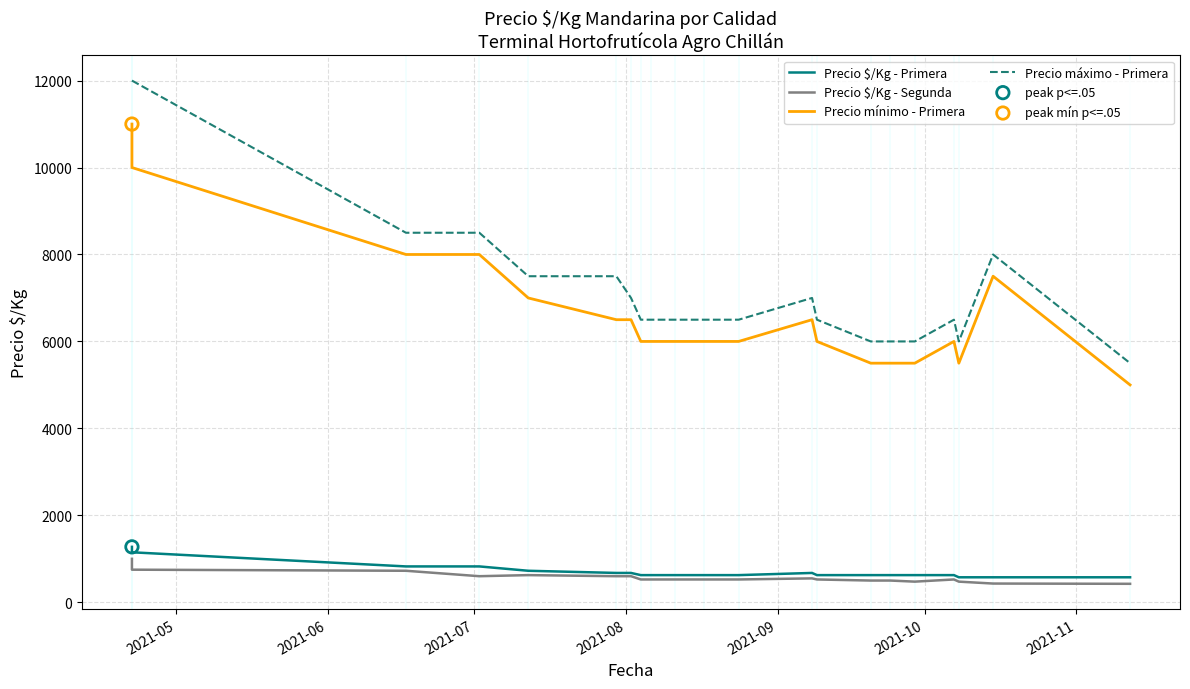

What are all the series names shown in the legend?

Precio $/Kg - Primera, Precio $/Kg - Segunda, Precio mínimo - Primera, Precio máximo - Primera